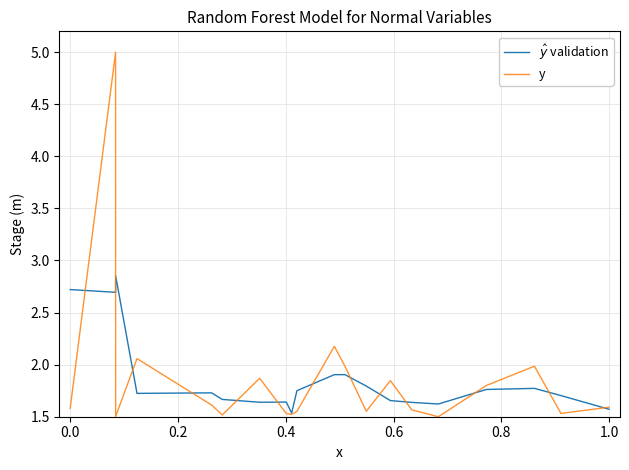

Which series has the largest range (max minus min)?

y